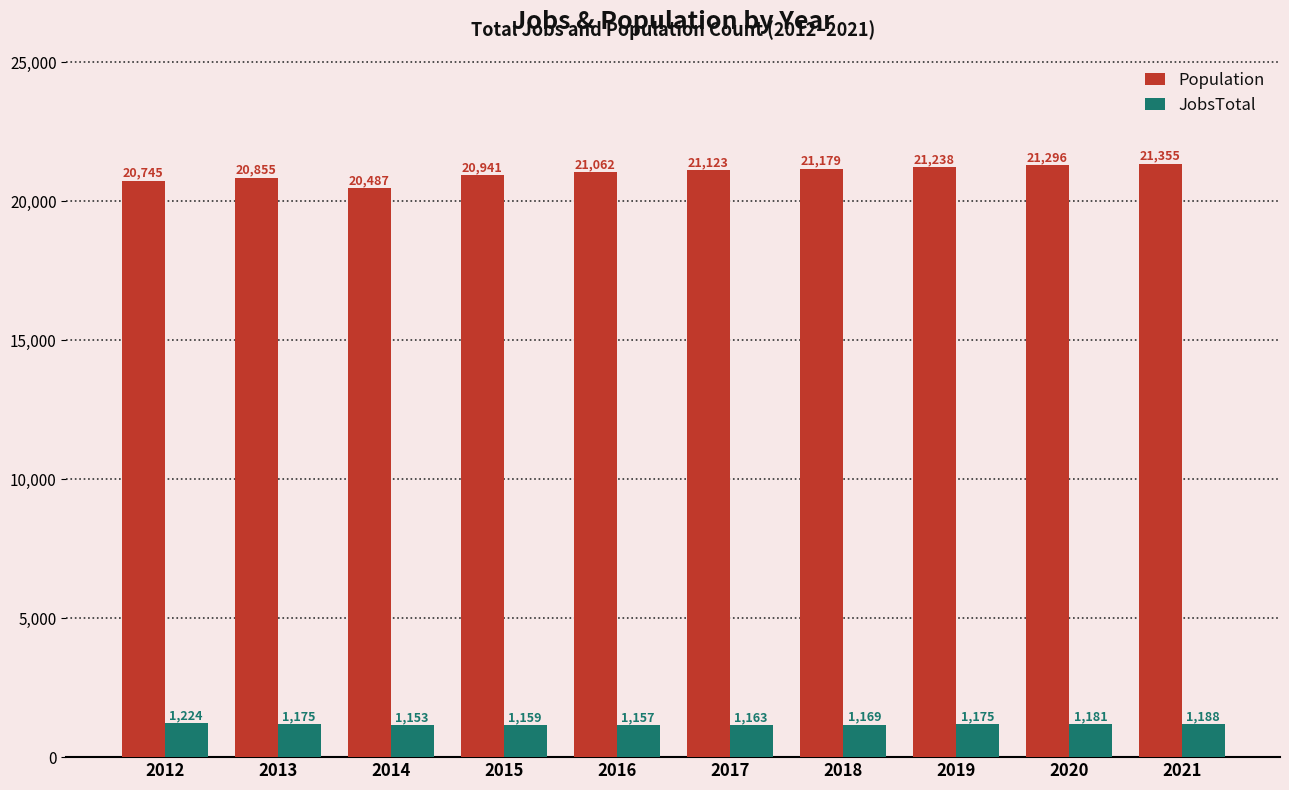

Which label corresponds to the smallest value in the chart?

2014